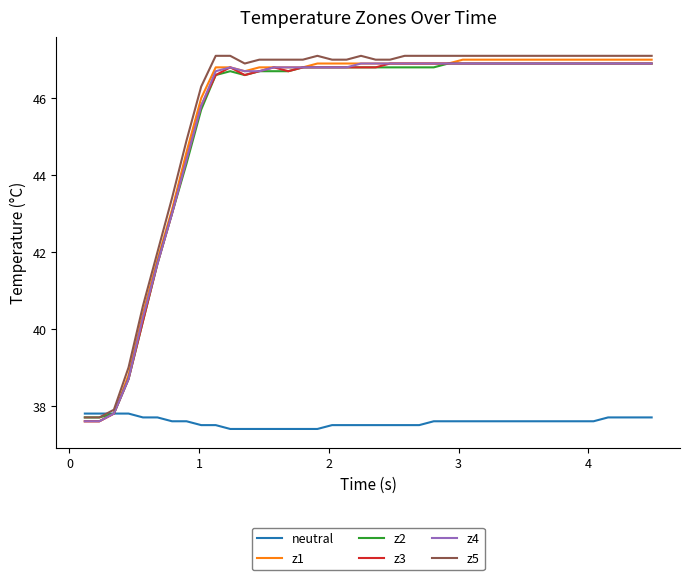

What is the smallest value displayed?

37.4